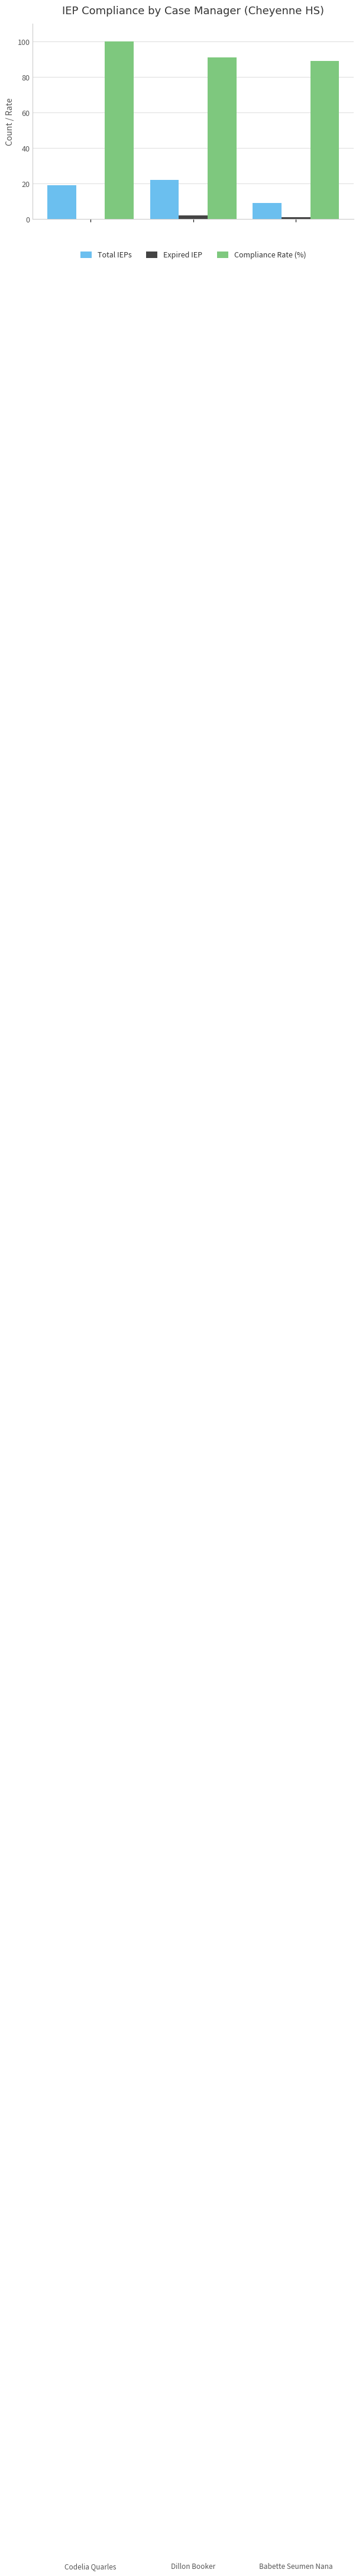

Are the bars horizontal?

No